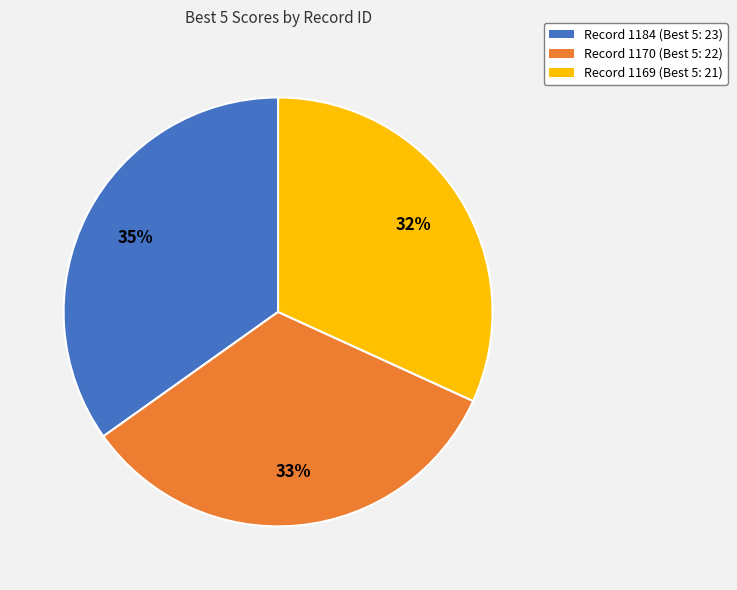

Is there a majority slice in this chart?

No